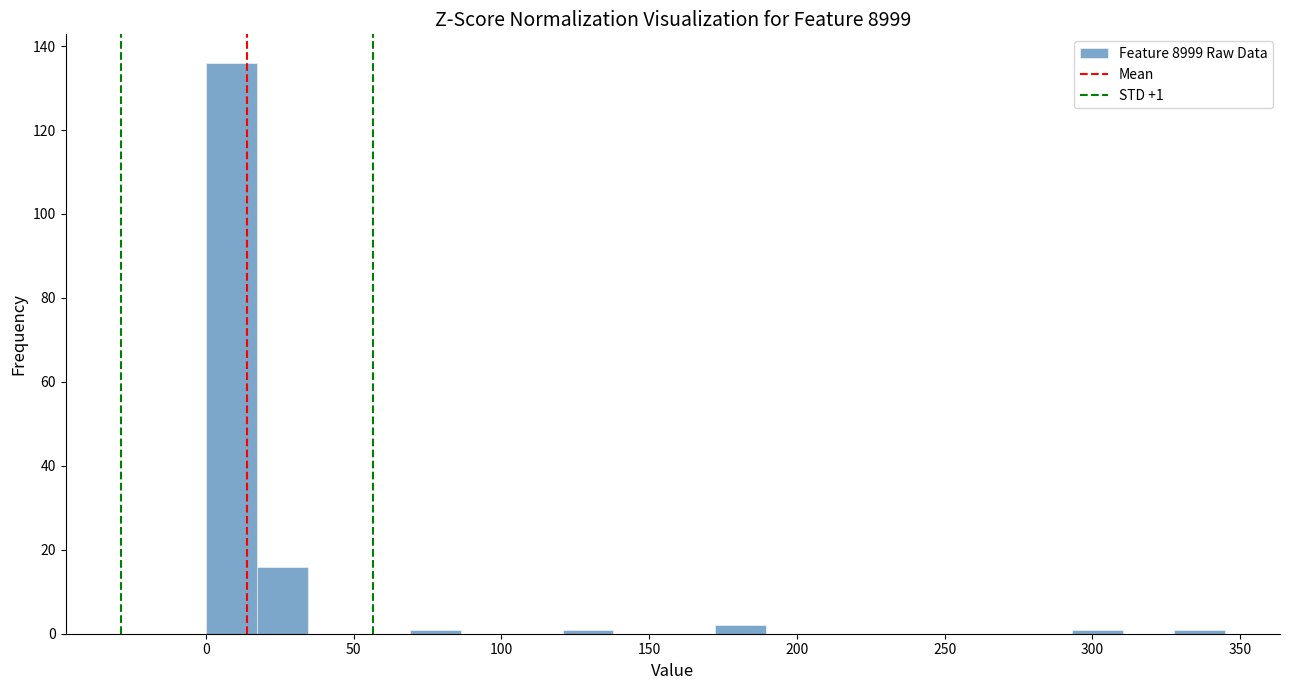

Read against the x-axis, roughly where is the centre of the tallest bar?

10